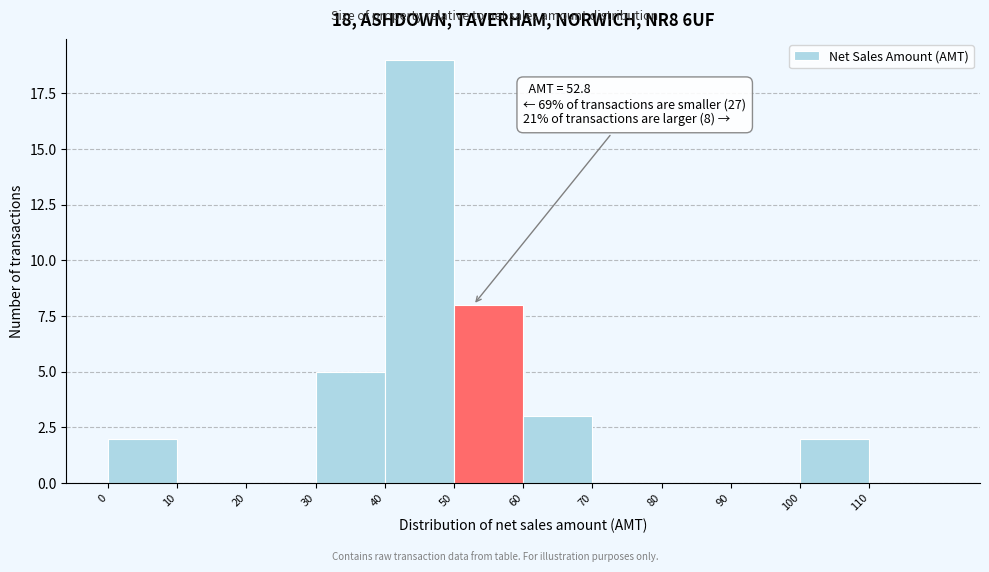

Which range on the x-axis has the tallest bar?

40 to 50